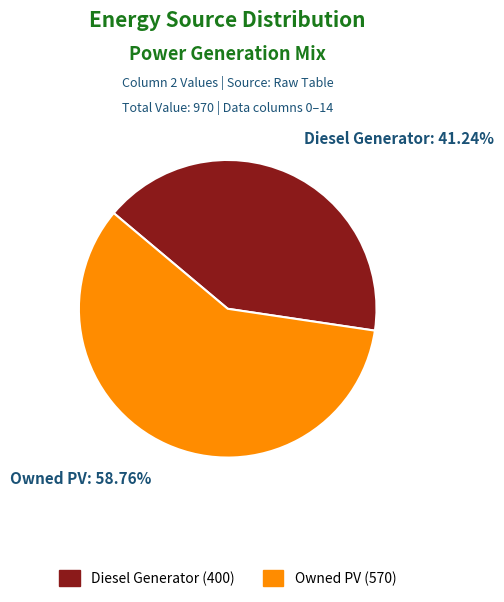

What is the smallest slice in the pie chart?

Diesel Generator